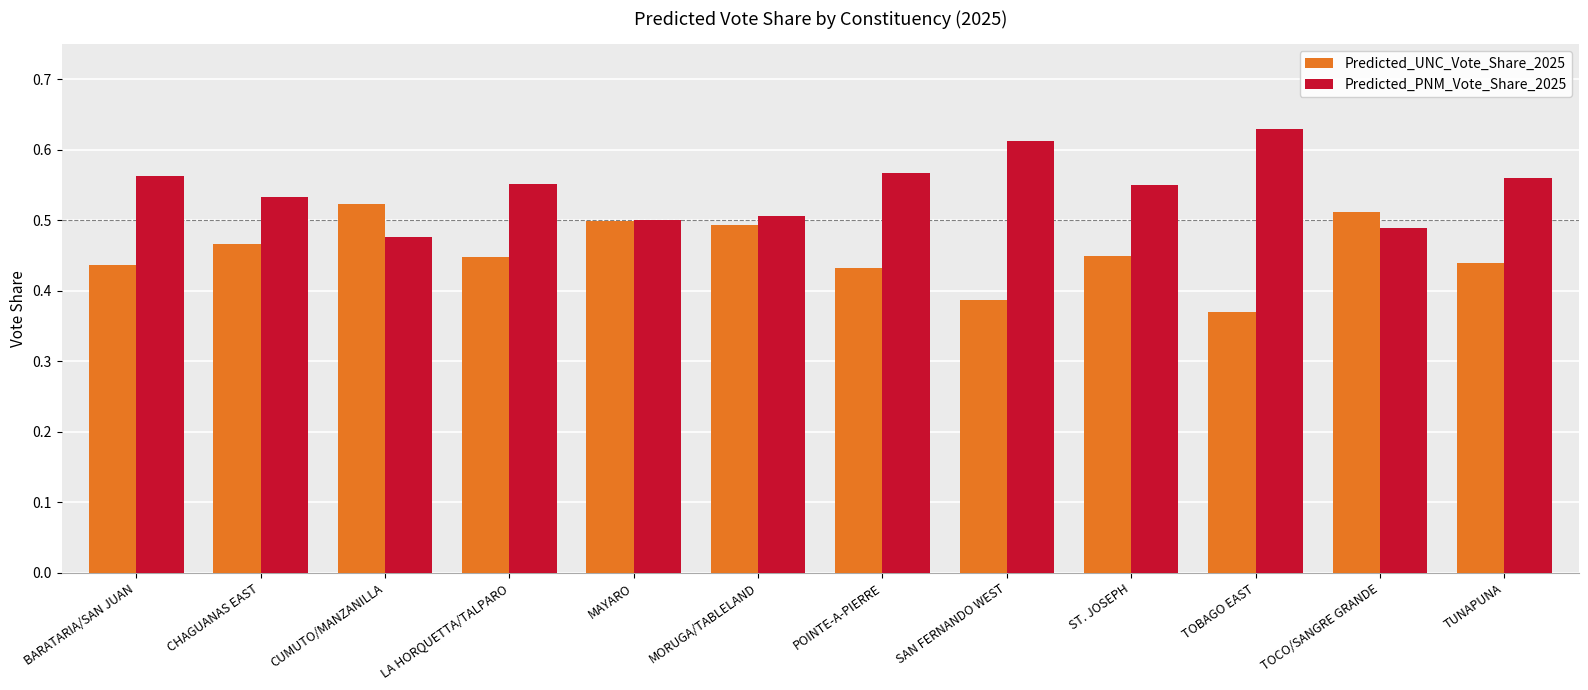

What position from the right is CUMUTO/MANZANILLA?

10